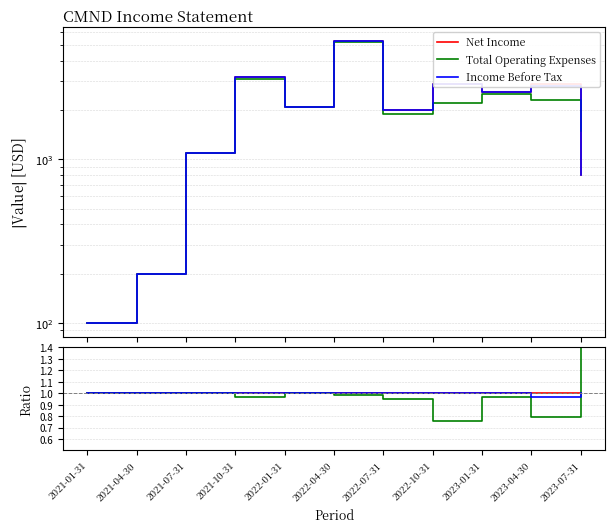

Between which two adjacent categories do Total Operating Expenses and Income Before Tax first intersect?

2023-04-30 and 2023-07-31